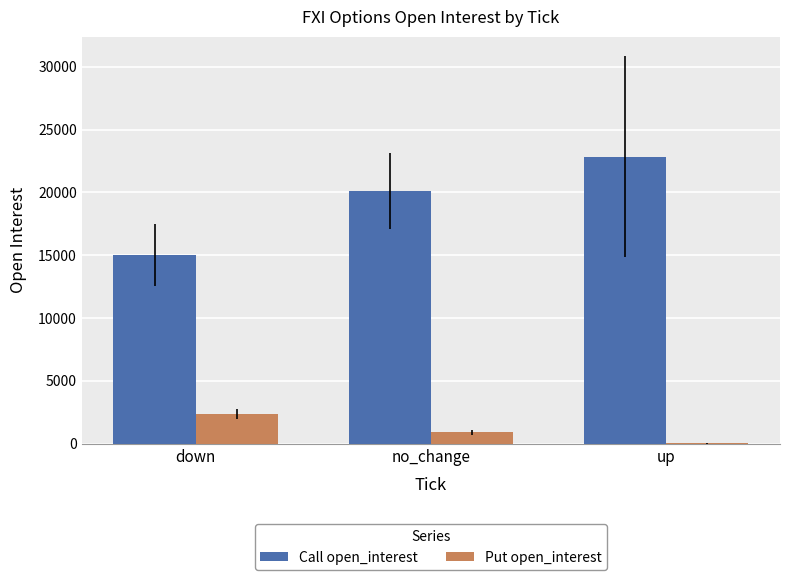

Is it true that Call open_interest equals 14422 at up?

False